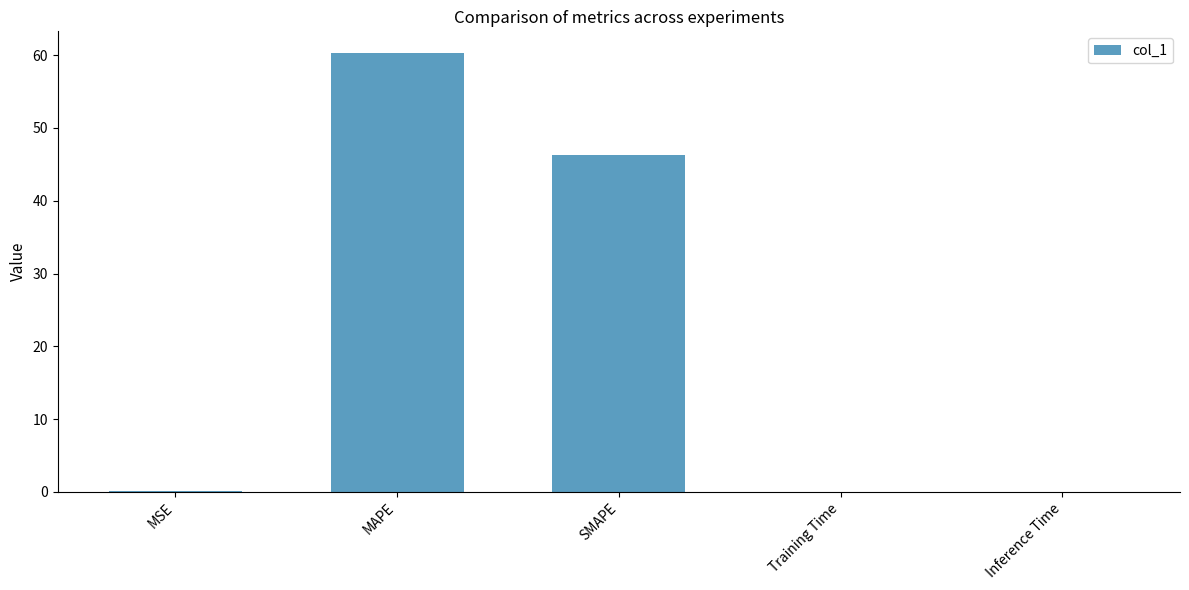

What is the maximum value shown in the chart?

60.3